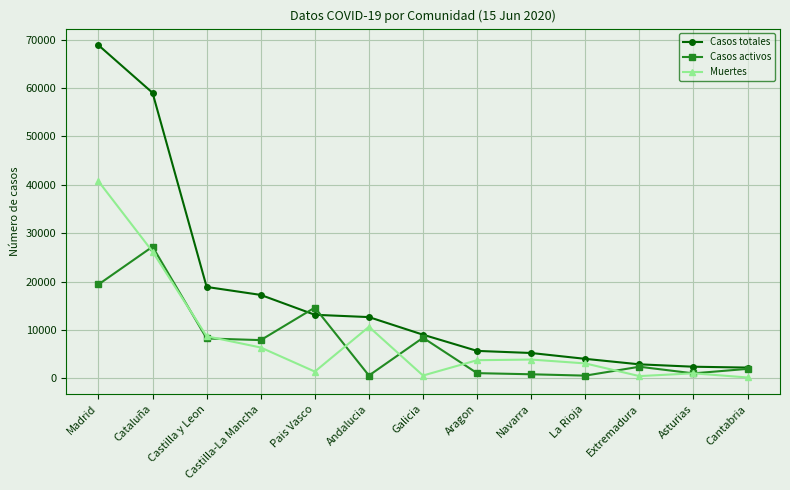

The Muertes series shows 5536 at Andalucia. True or false?

False